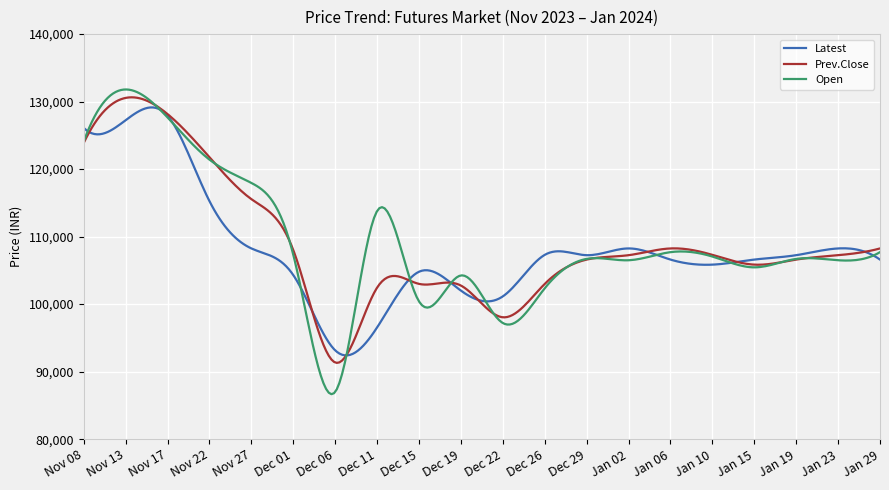

Which series has the widest spread of values?

Open